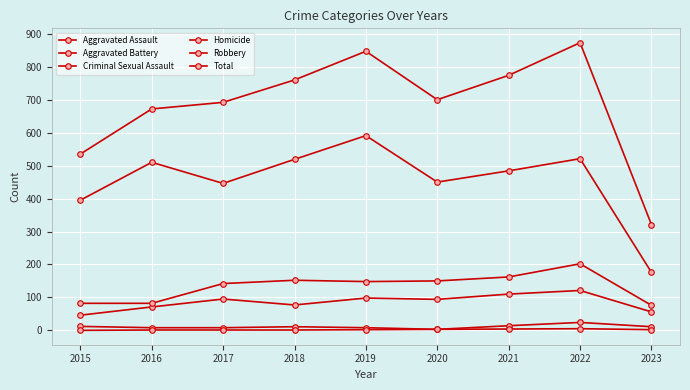

How many interior local valleys does the Aggravated Assault series have?

2